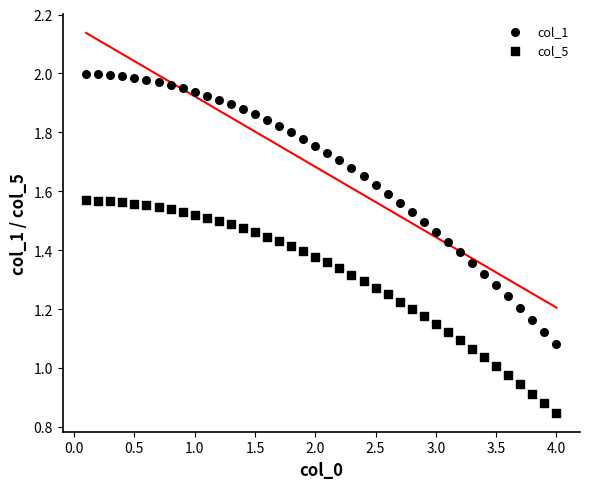

How many data points are displayed?

80